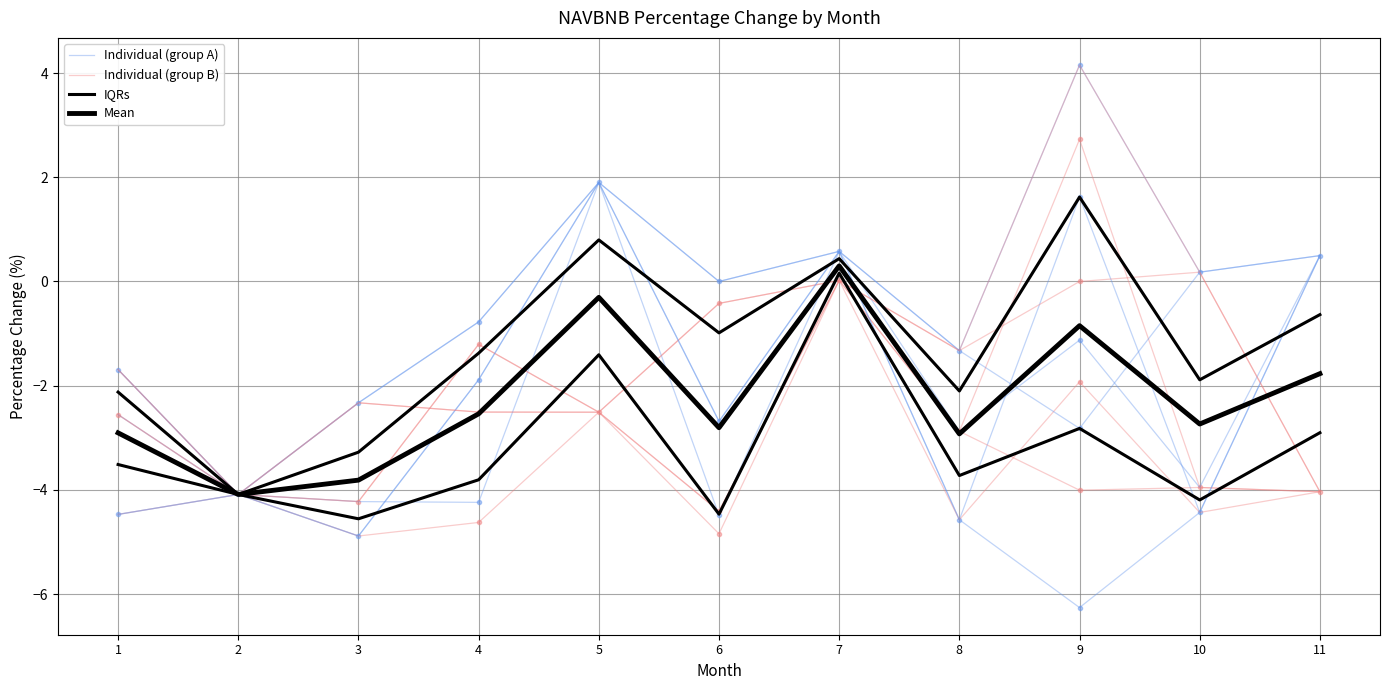

How many data points in IQRs are less than -3?

7